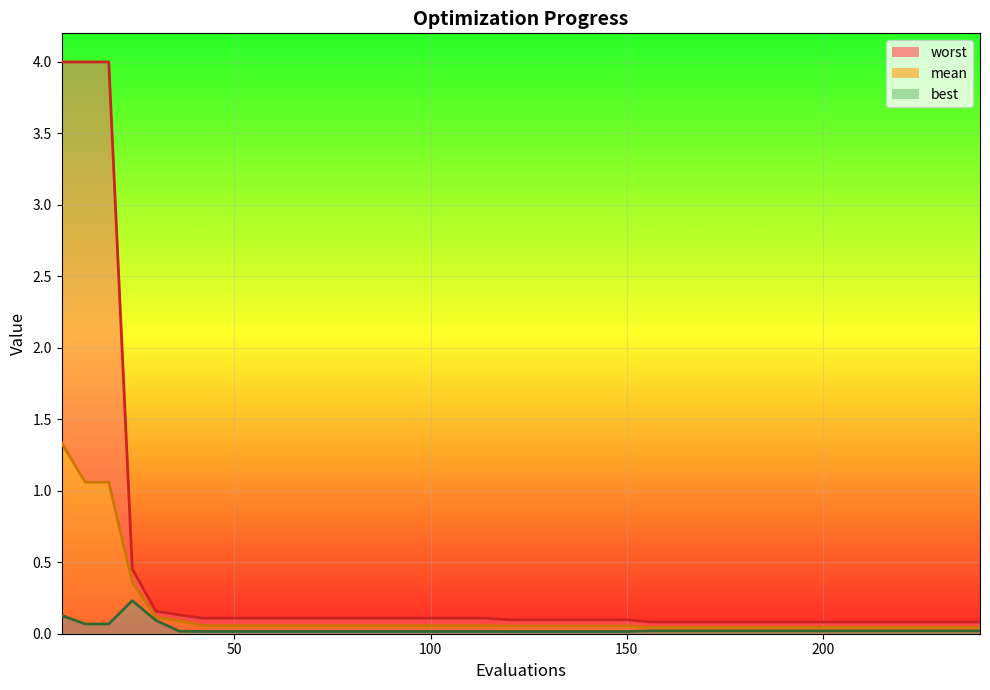

What is the highest value of the worst_line series?

4.0